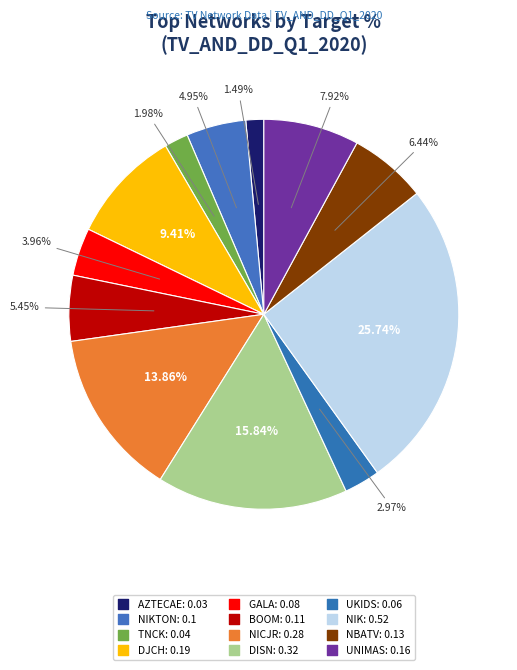

Which slice is the largest?

NIK